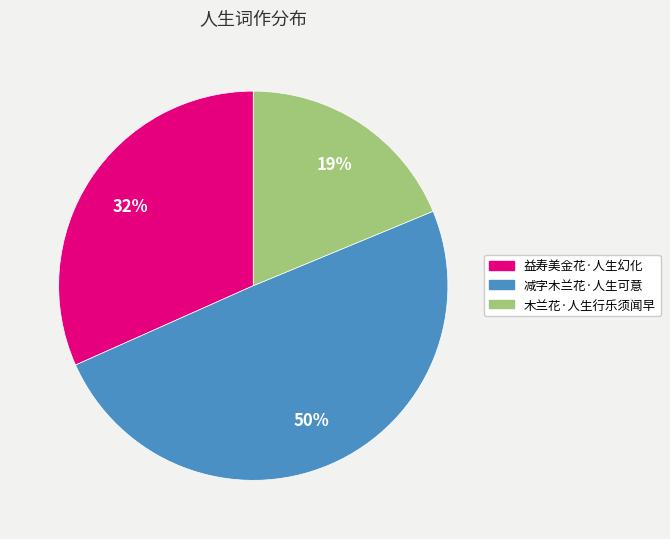

Rank the categories by value from highest to lowest.

减字木兰花·人生可意, 益寿美金花·人生幻化, 木兰花·人生行乐须闻早